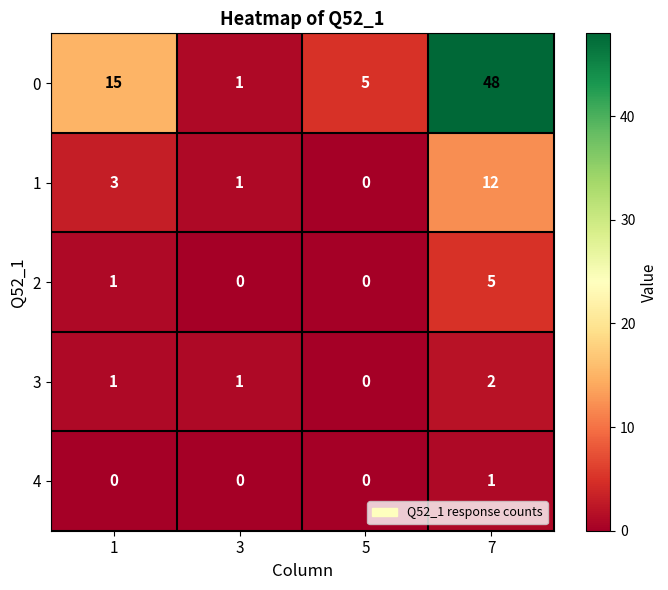

Rank the series by their maximum value, from lowest to highest.

4, 3, 2, 1, 0